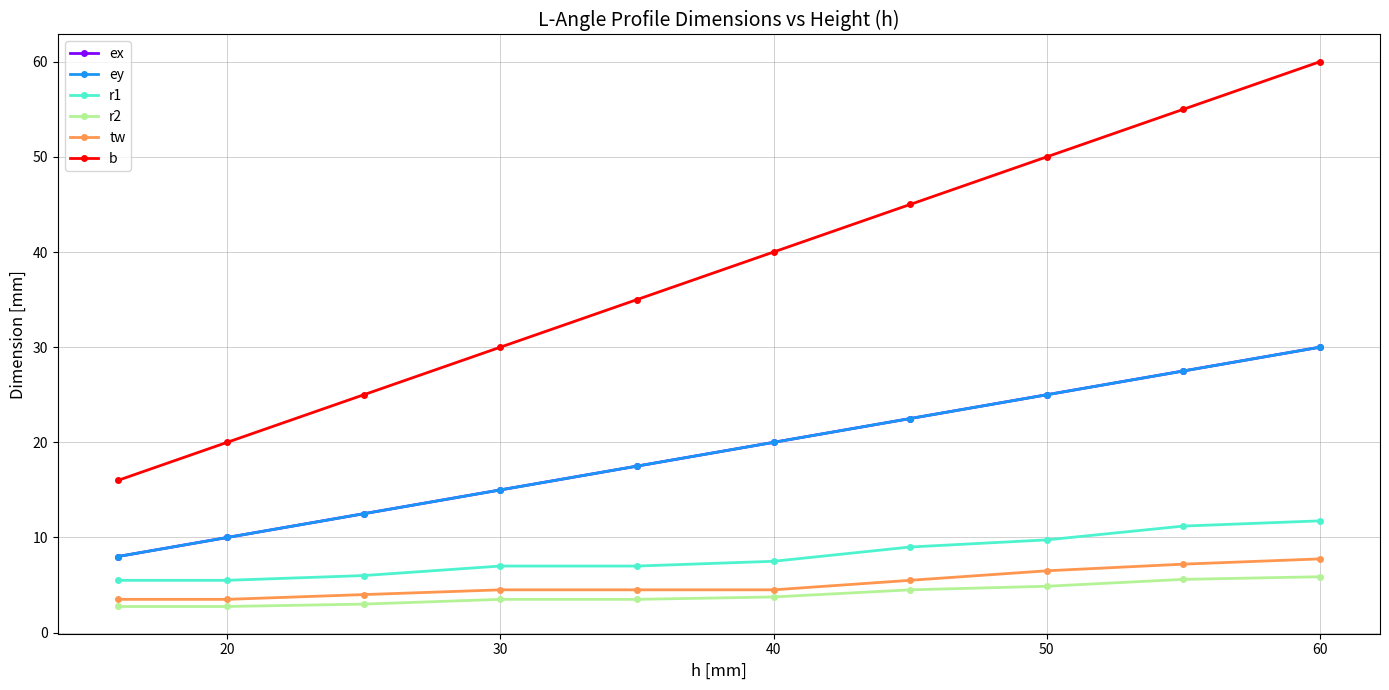

Does the chart have visible grid lines?

Yes